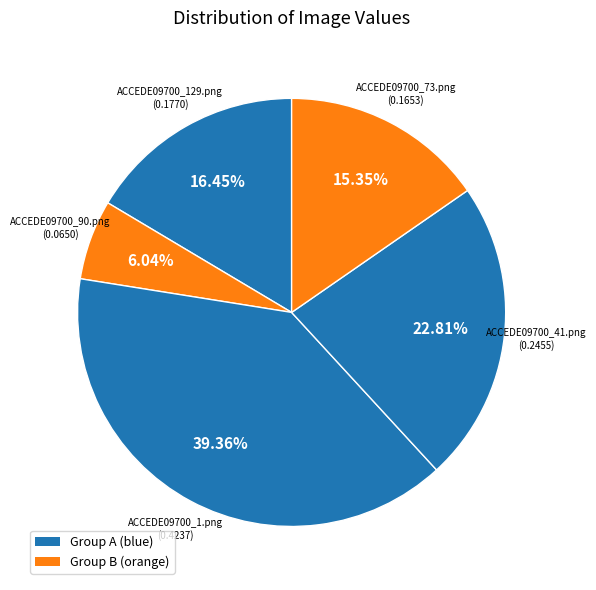

Count the number of slices in the pie.

5